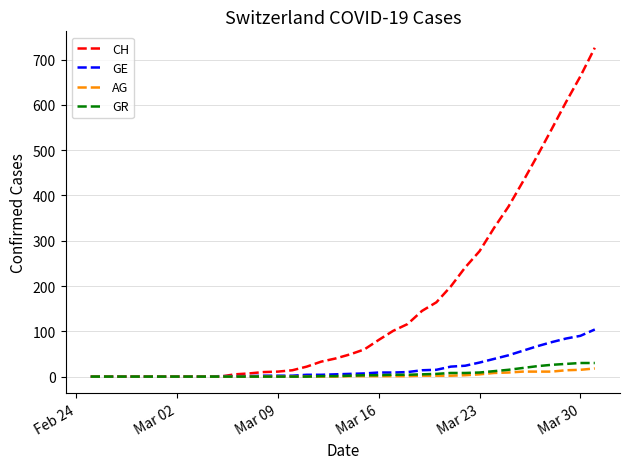

Which series has the largest total across all categories?

CH